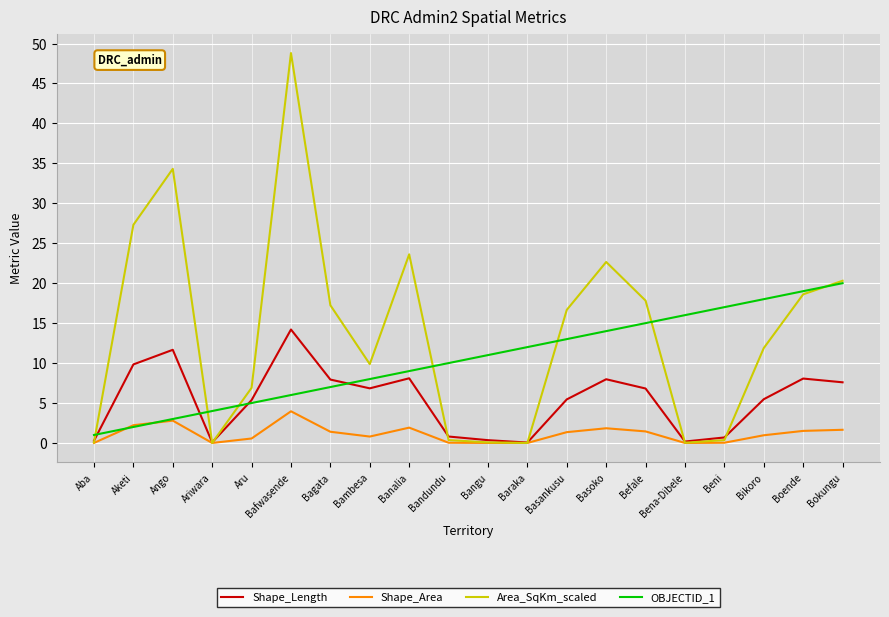

True or false: OBJECTID_1 has a value of 3.0 at Ango.

True